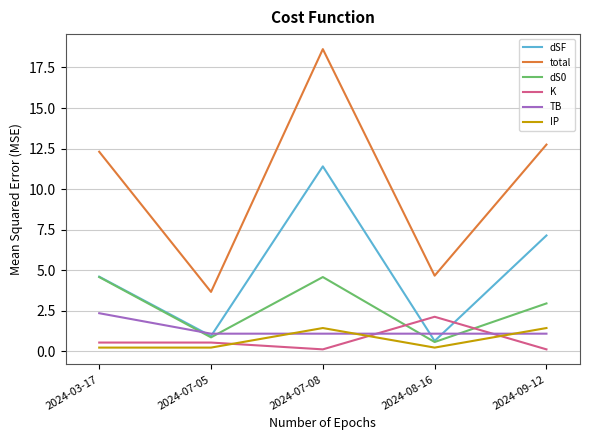

True or false: IP and total intersect in this chart.

False